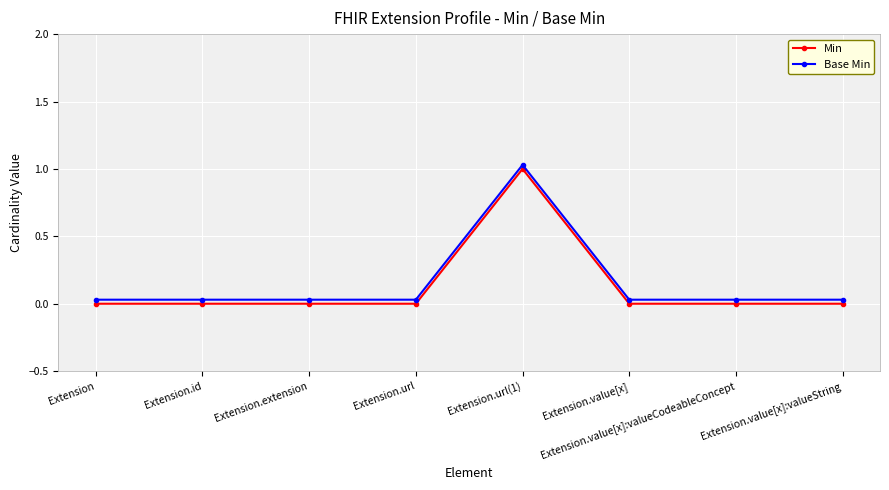

What is the label of the 8th point from the left?

Extension.value[x]:valueString